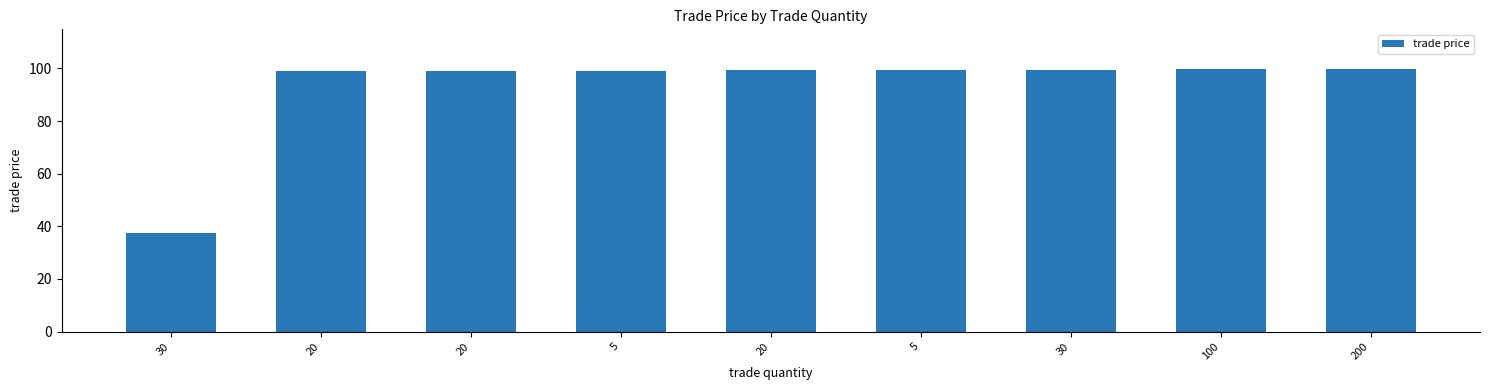

Reading right to left, what are all the values shown in this chart?

99.9	99.8	99.5	99.5	99.5	98.9	99.0	99.0	37.5